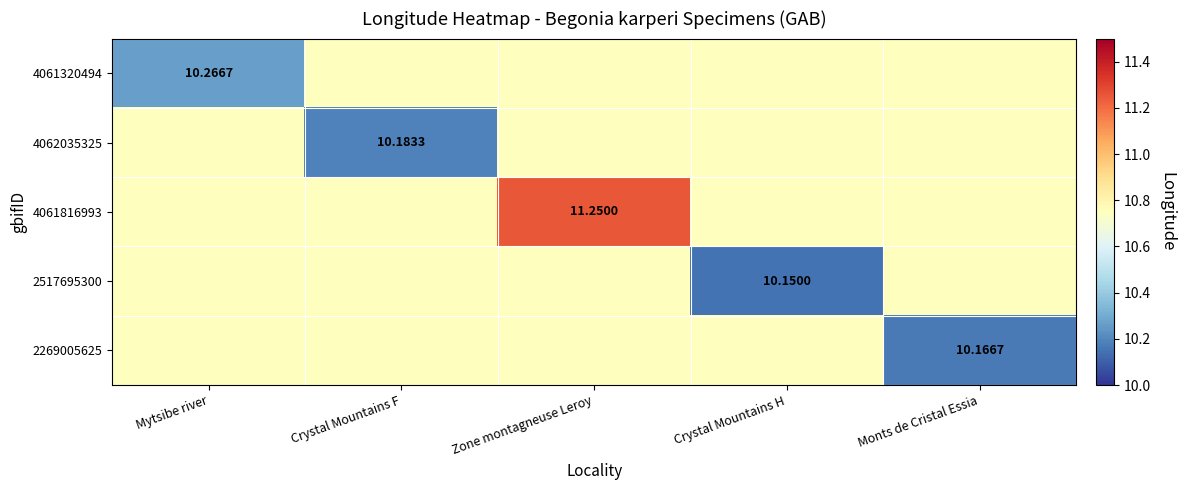

What is the average value of the 4062035325 series?

10.6